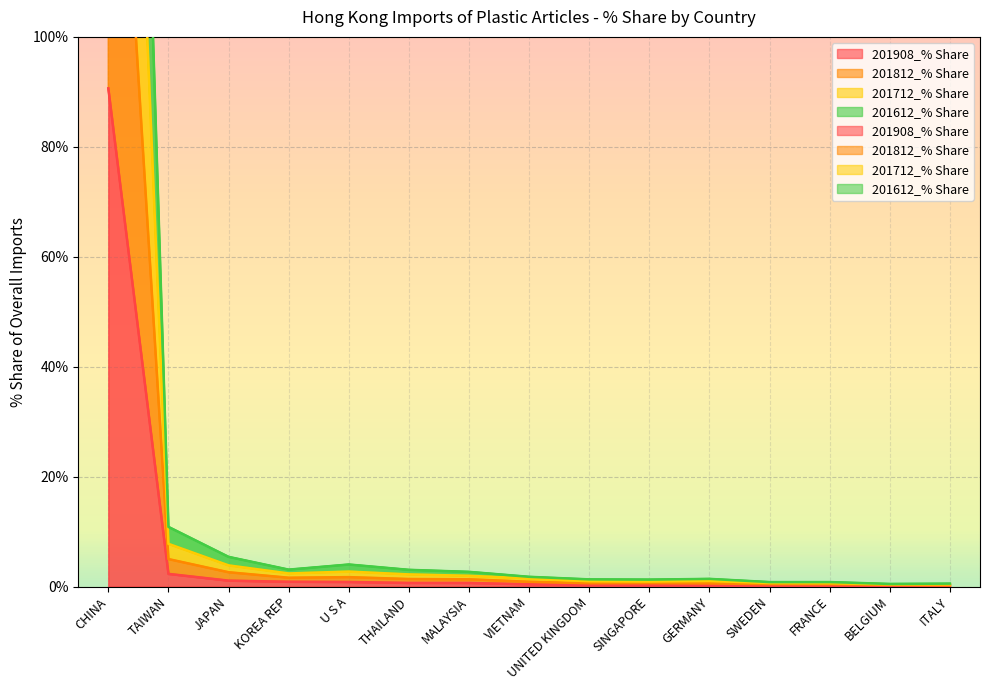

What is the spread (max minus min) of values at MALAYSIA?

2.0